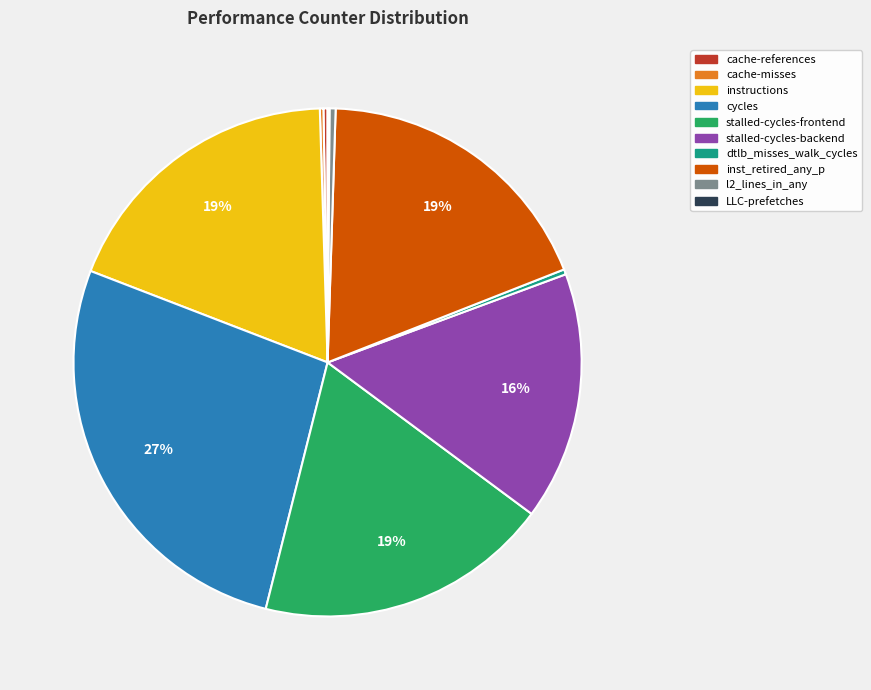

Is there any slice that represents more than half of the pie?

No